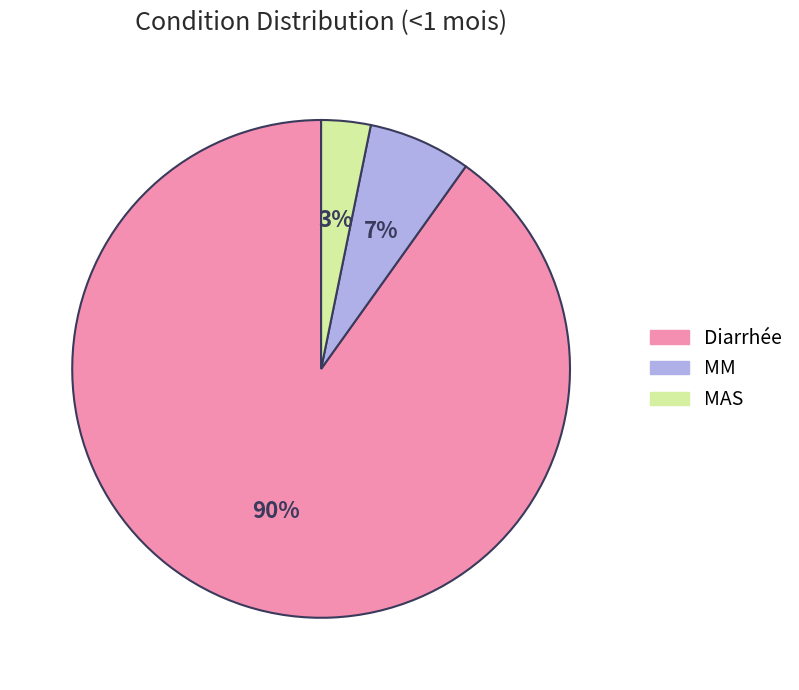

How many slices are in this pie chart?

3